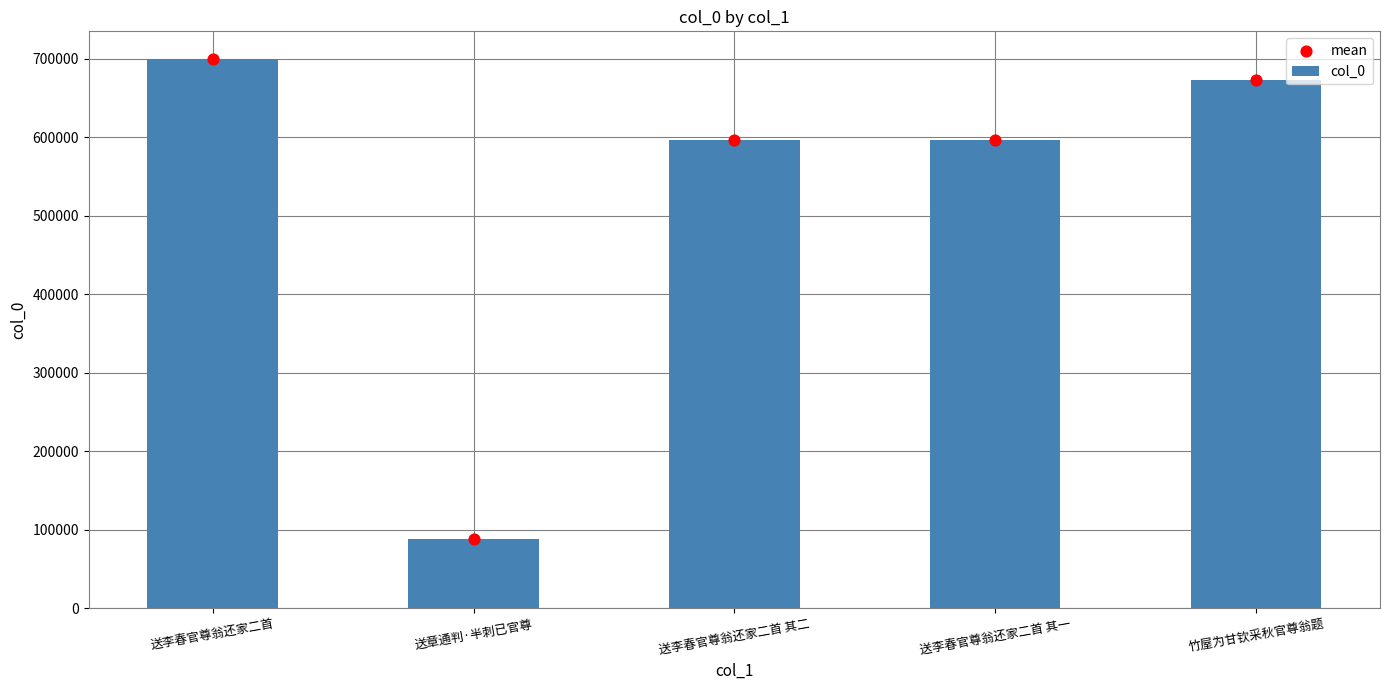

Which series contains the highest Y value?

col_0